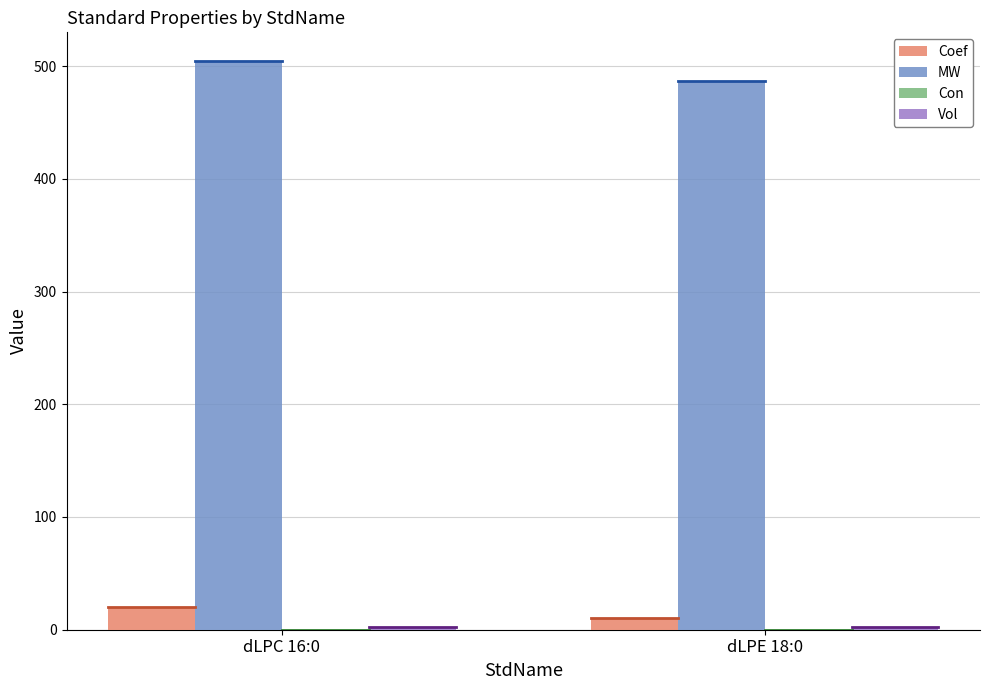

What is the maximum value shown in the chart?

504.7